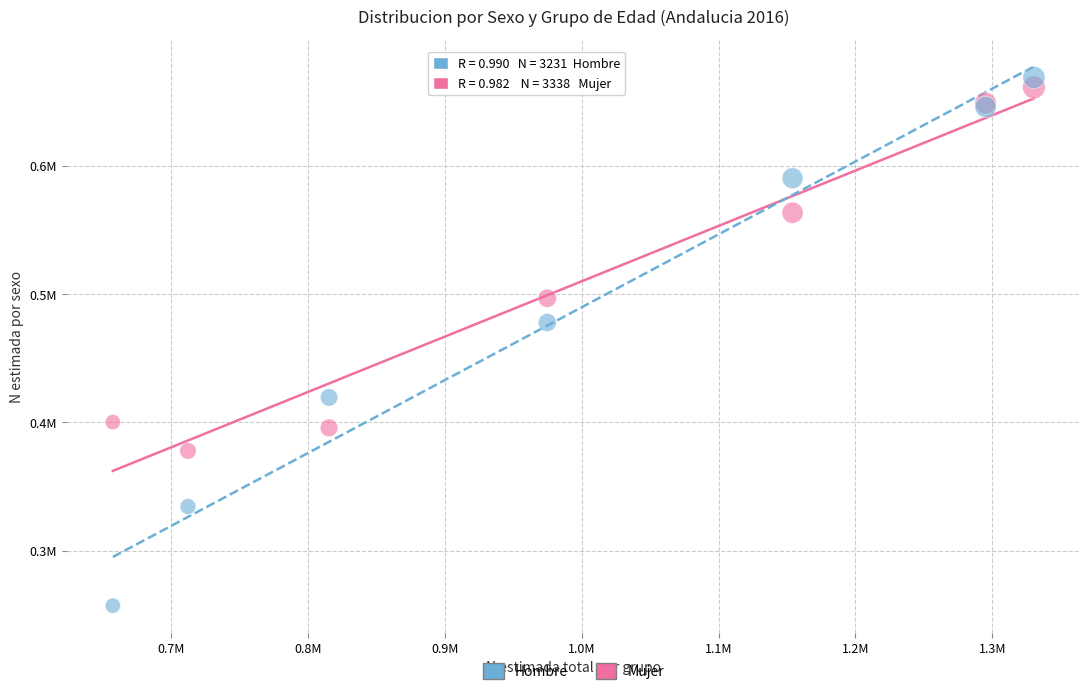

Which series reaches the maximum Y coordinate?

Hombre